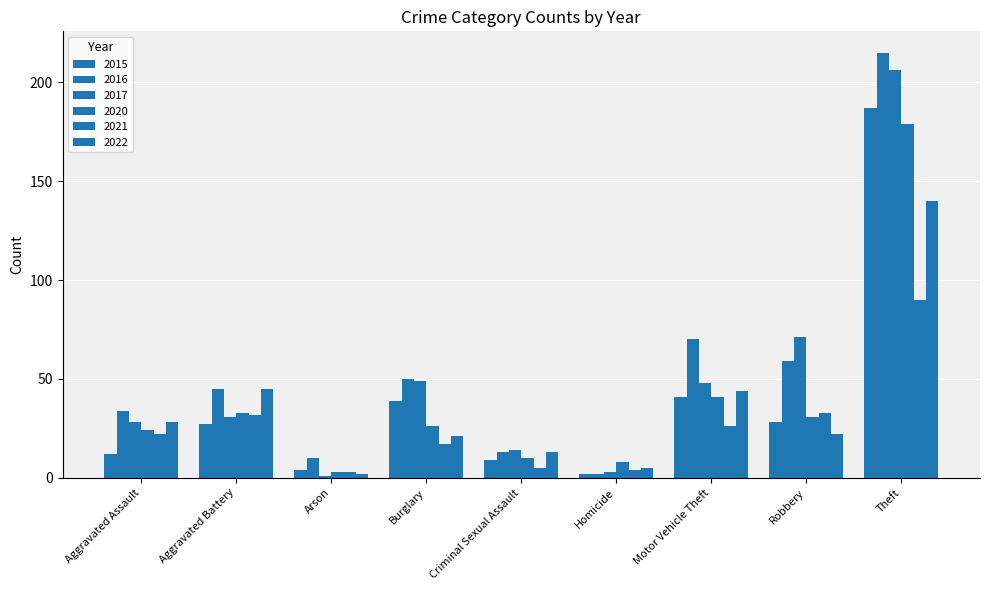

How many series are shown in this chart?

6